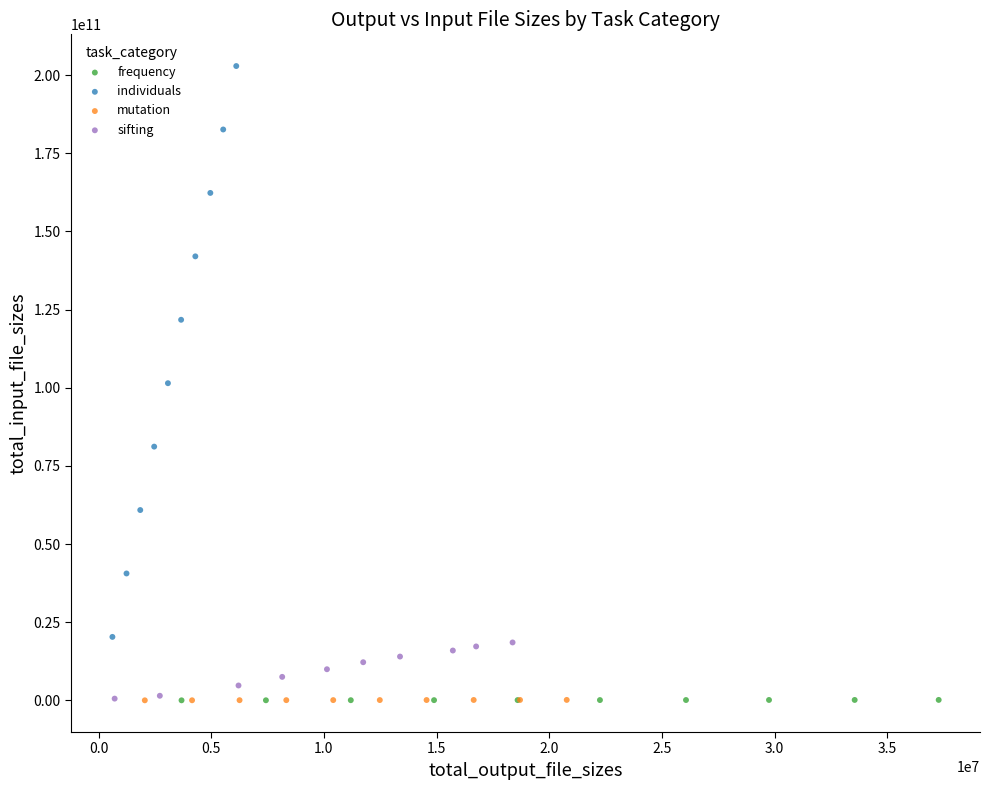

Which series has the widest spread of Y values?

individuals